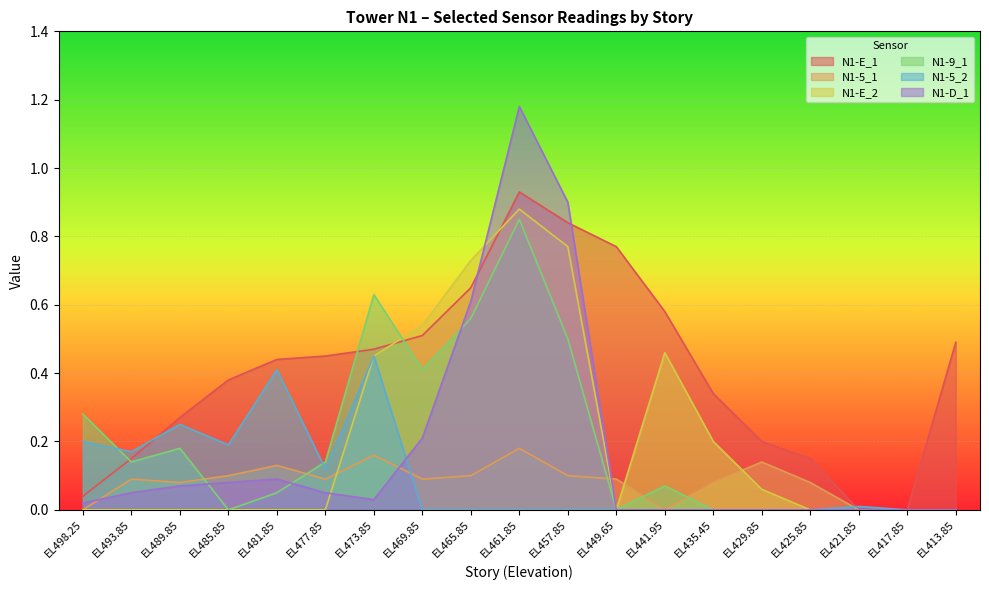

True or false: N1-E_2 has more than 2 interior local peaks.

False